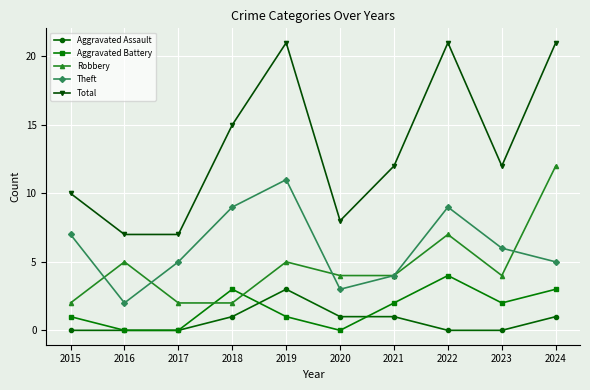

What is the maximum value shown in the chart?

21